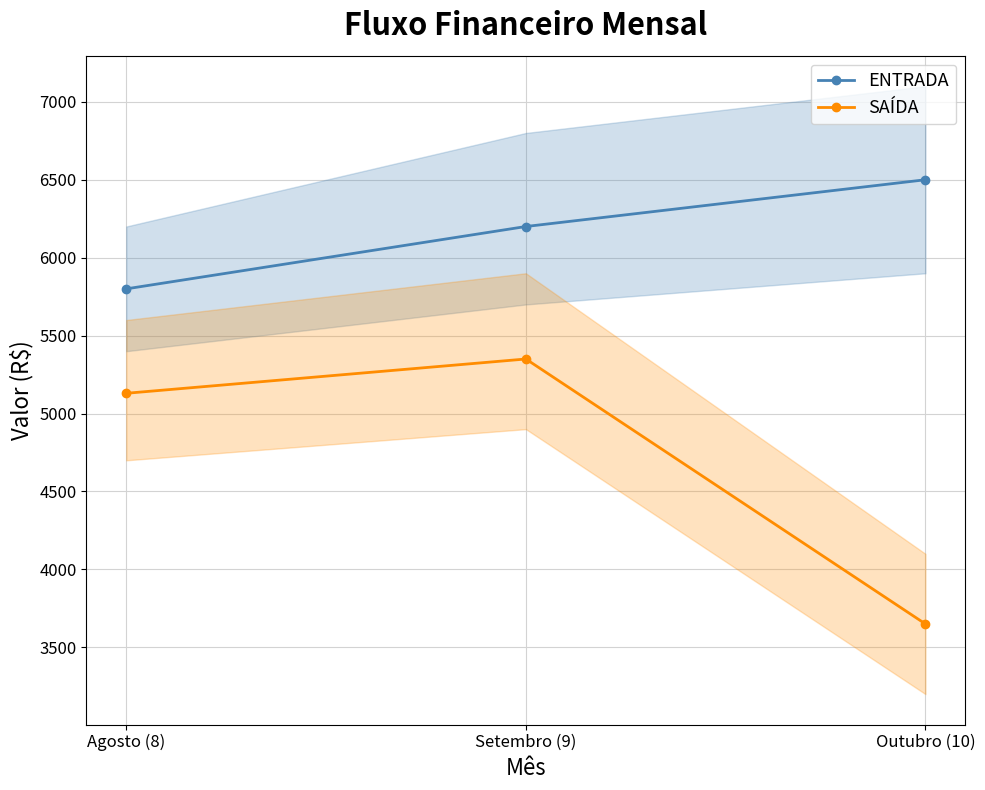

Count the number of categories in the chart.

3